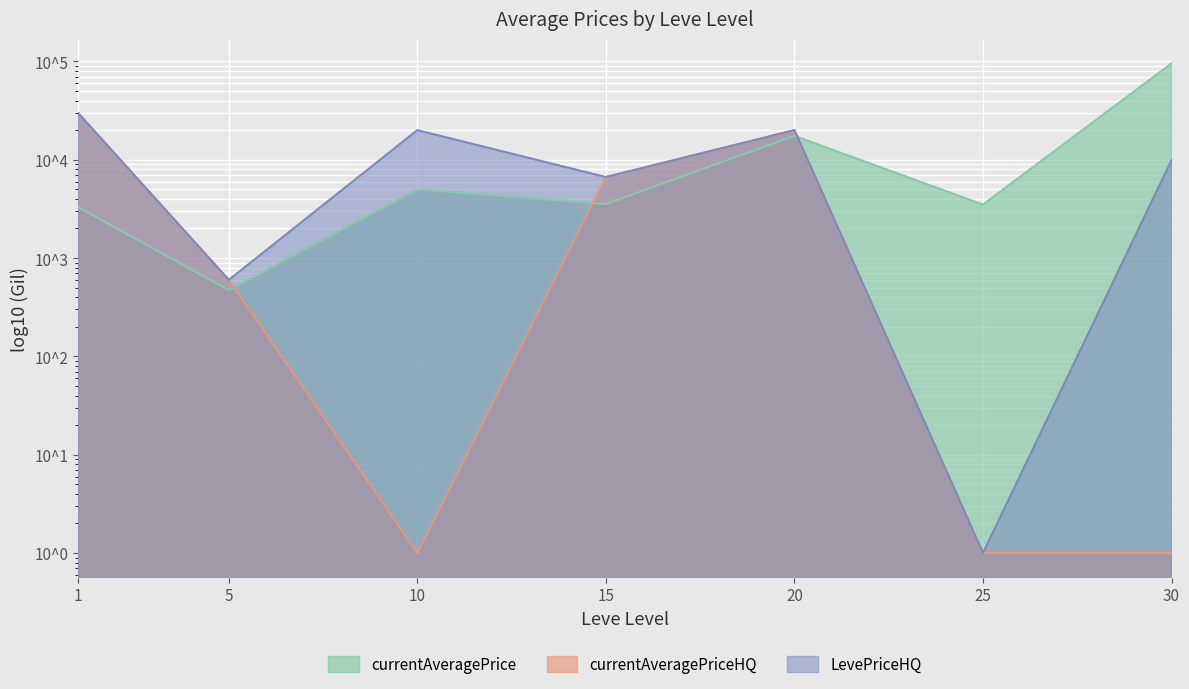

Which category has the lowest value in the currentAveragePriceHQ series?

10